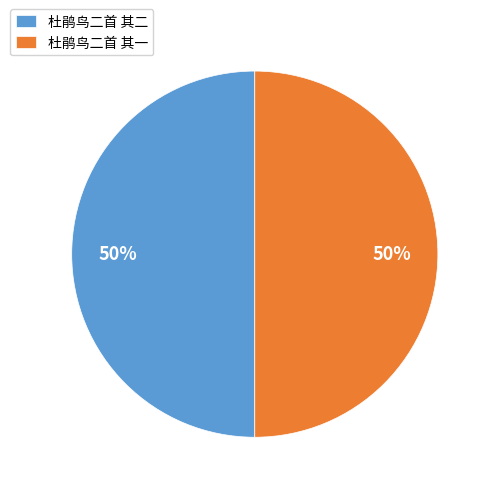

Count the number of slices in the pie.

2